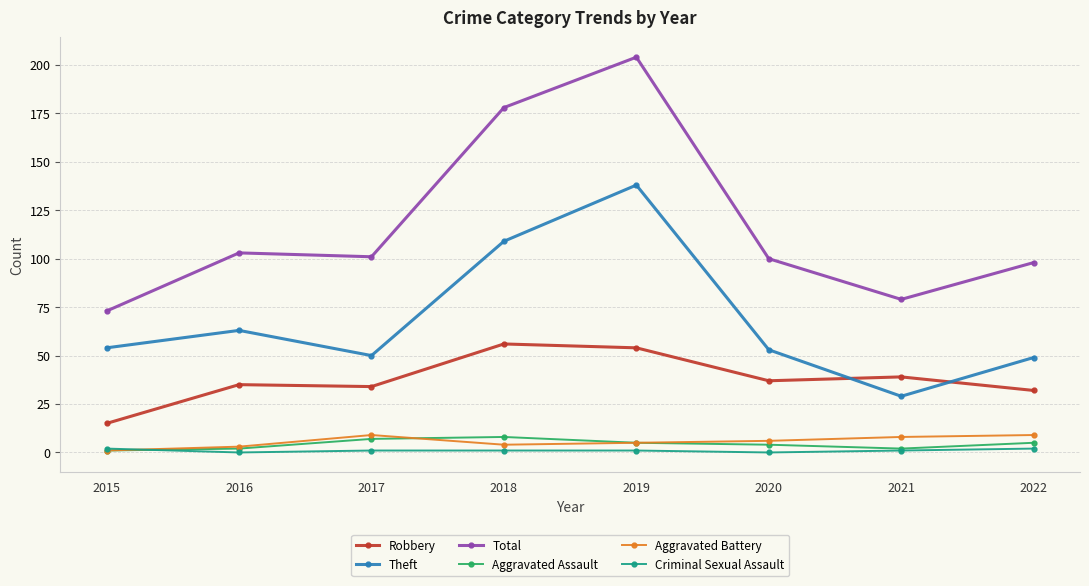

Which series has the largest total across all categories?

Total